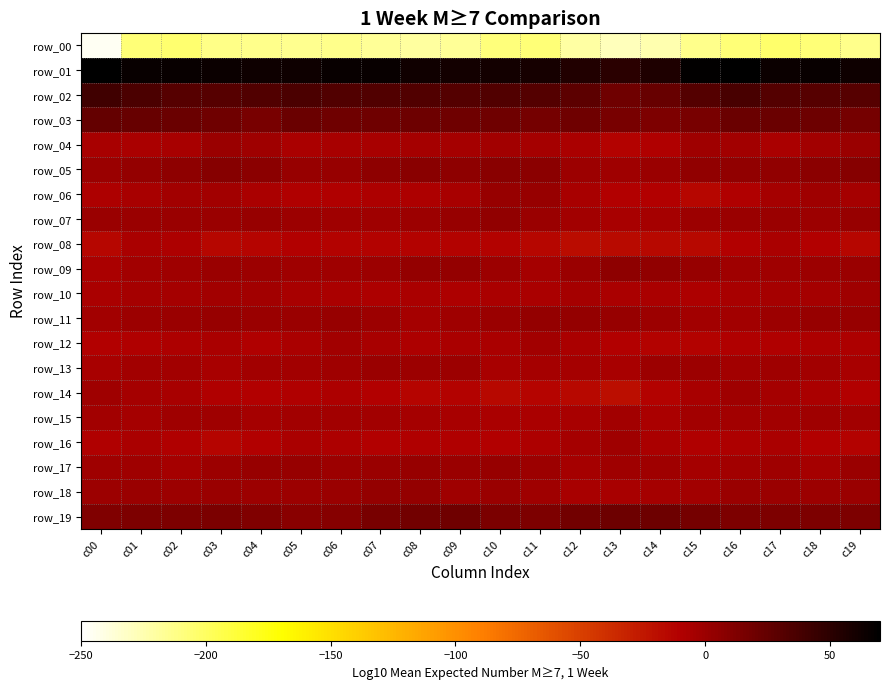

Which series changed the most between c05 and c09?

row_19